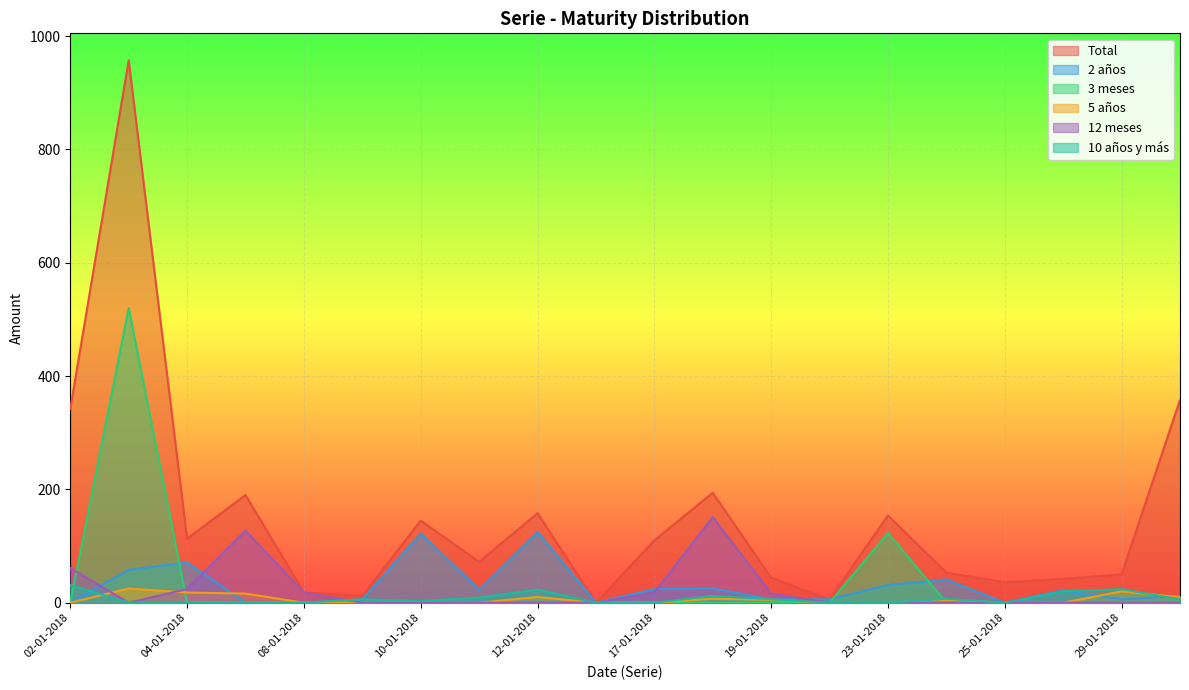

Which series has the widest spread of values?

Total